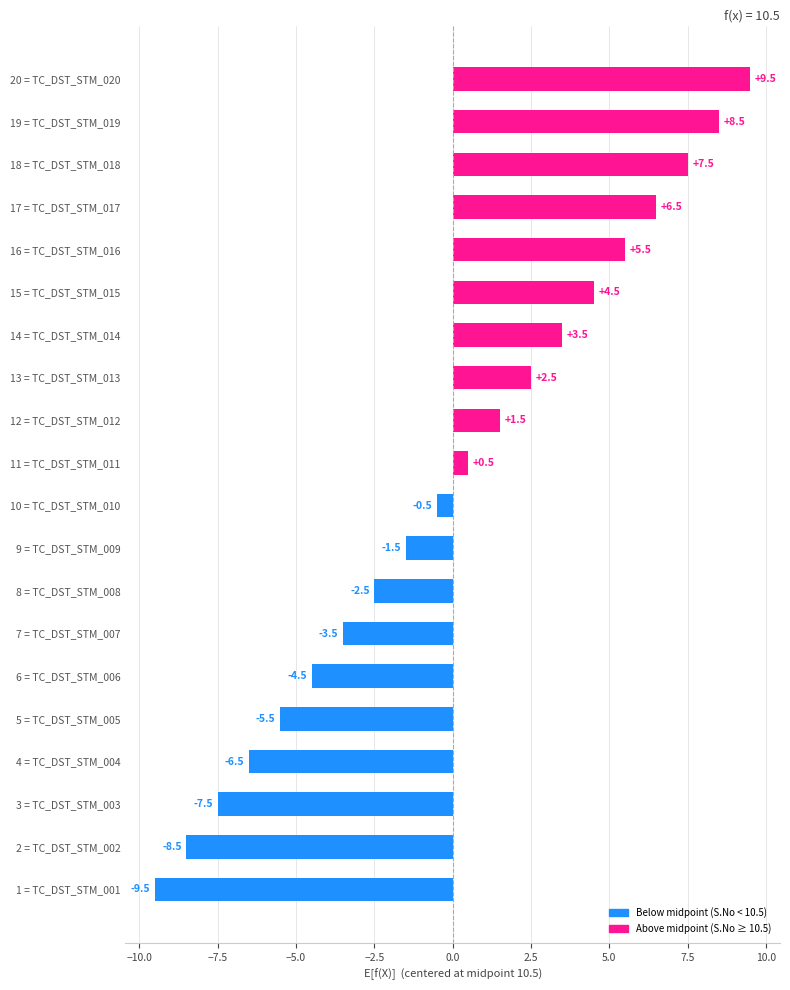

How many data points are less than 0?

10